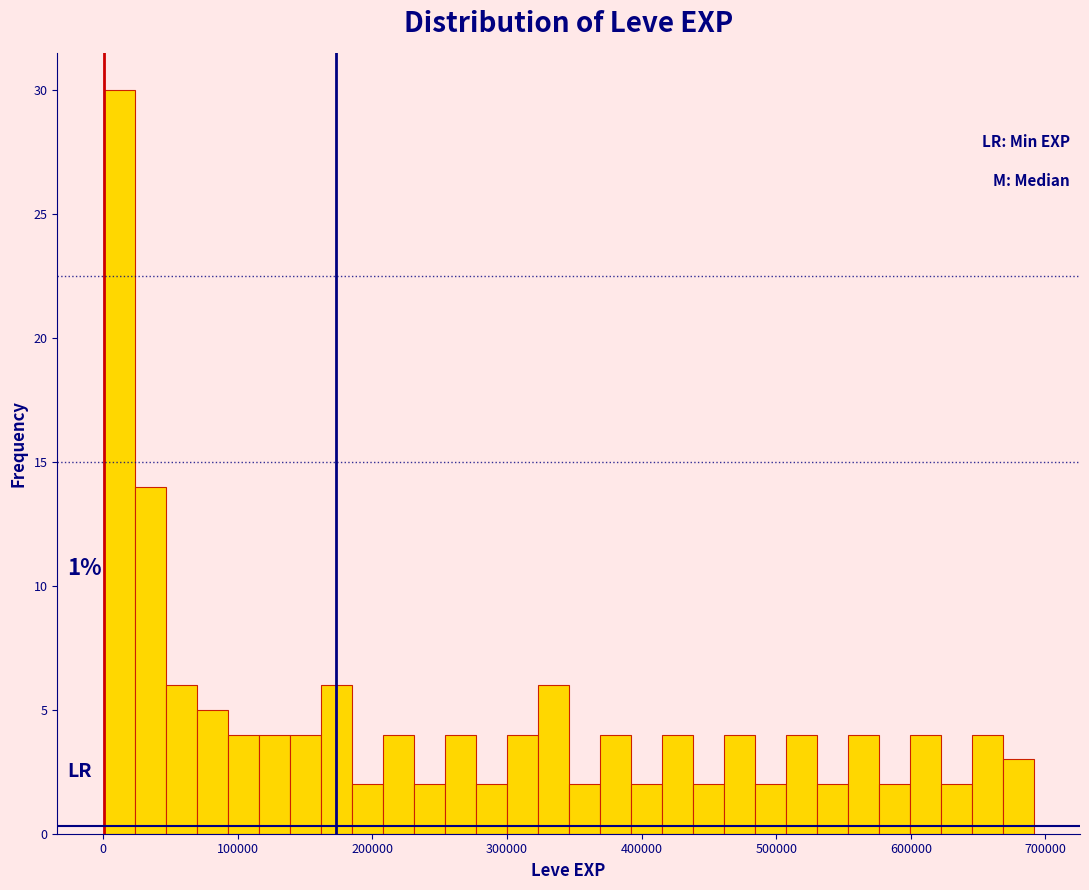

Around what value on the x-axis is the tallest bar? Give the approximate position of its centre, as read against the axis.

10000